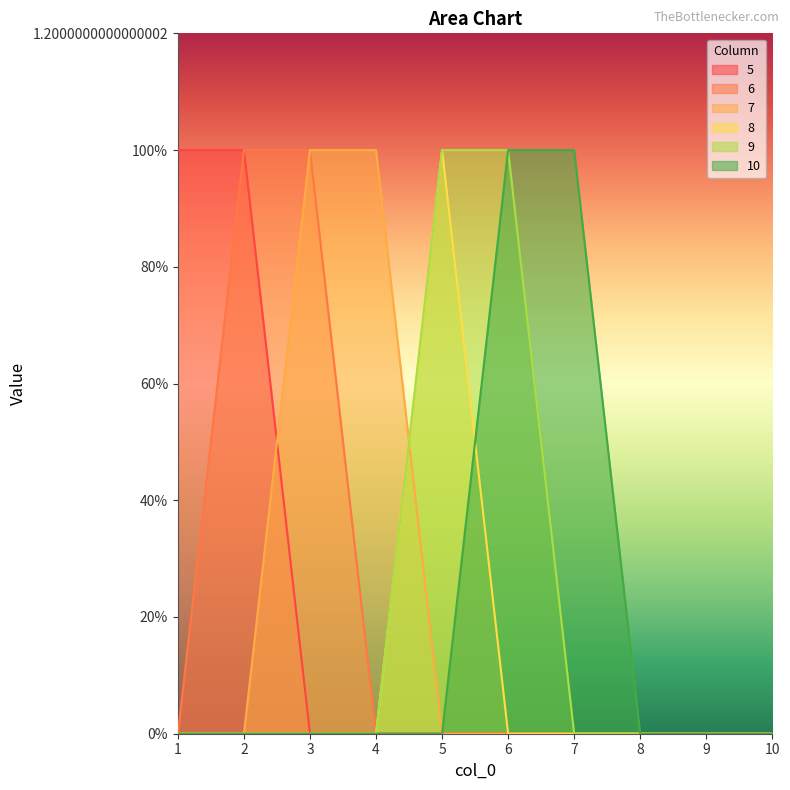

Reading left to right, transcribe all the data shown in this chart.

5: 1=1	2=1	3=0	4=0	5=0	6=0	7=0	8=0	9=0	10=0
6: 1=0	2=1	3=1	4=0	5=0	6=0	7=0	8=0	9=0	10=0
7: 1=0	2=0	3=1	4=1	5=0	6=0	7=0	8=0	9=0	10=0
8: 1=0	2=0	3=0	4=0	5=1	6=0	7=0	8=0	9=0	10=0
9: 1=0	2=0	3=0	4=0	5=1	6=1	7=0	8=0	9=0	10=0
10: 1=0	2=0	3=0	4=0	5=0	6=1	7=1	8=0	9=0	10=0